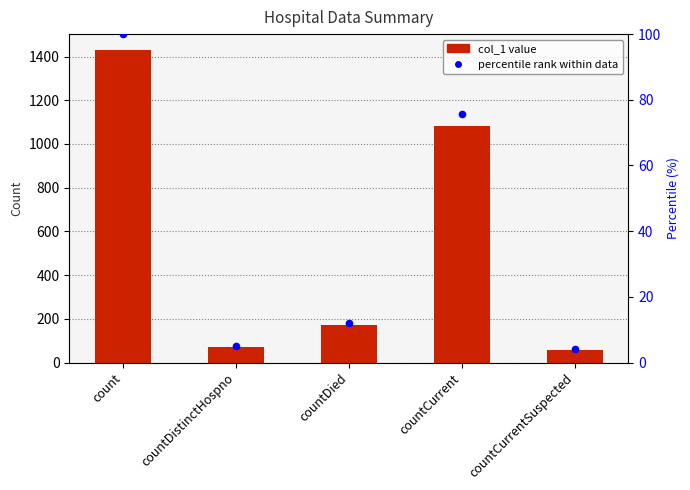

Which series has the largest Y range (max minus min)?

col_1